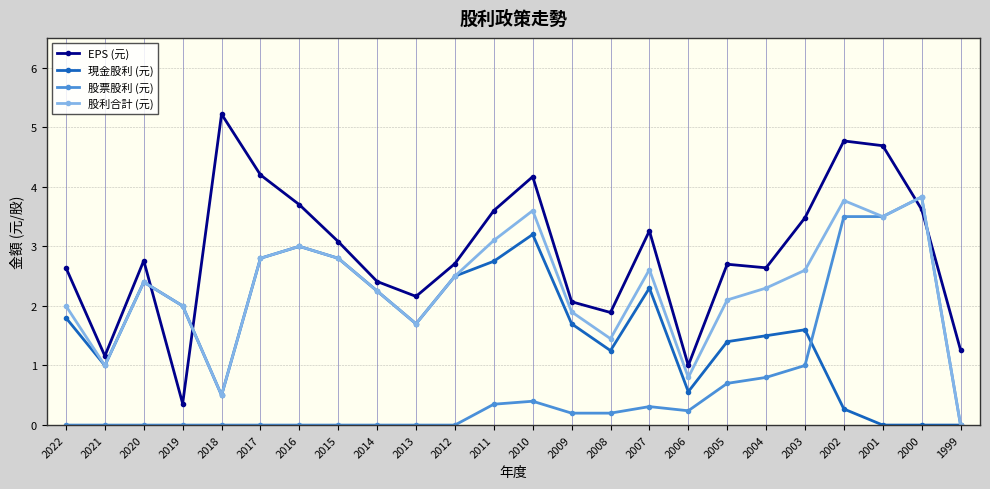

The value of 股利合計 (元) at 2009 is 1.9. True or false?

True